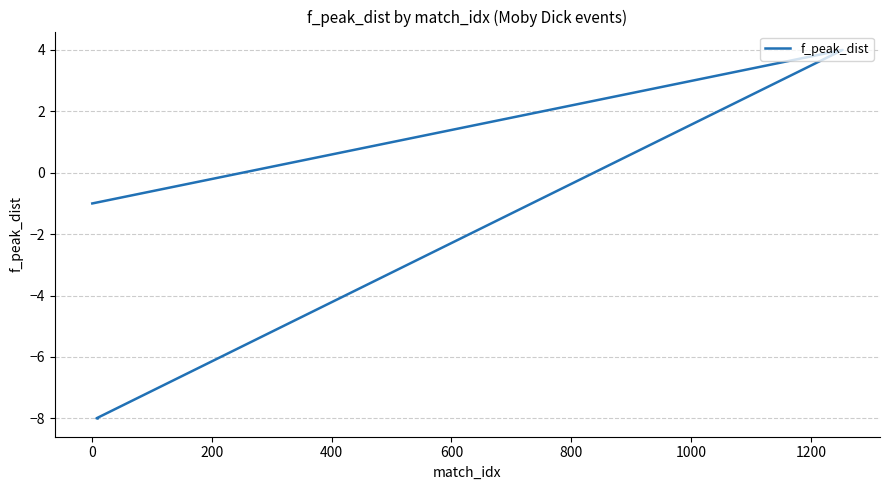

Is this an area chart (filled region under the line)?

No